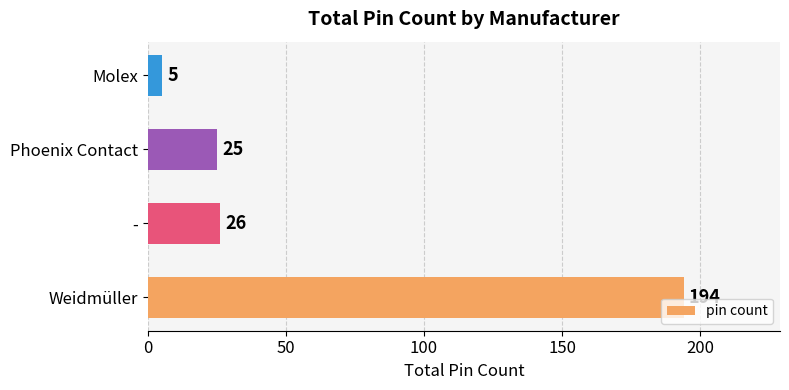

True or false: the data shows 5 at Molex.

True